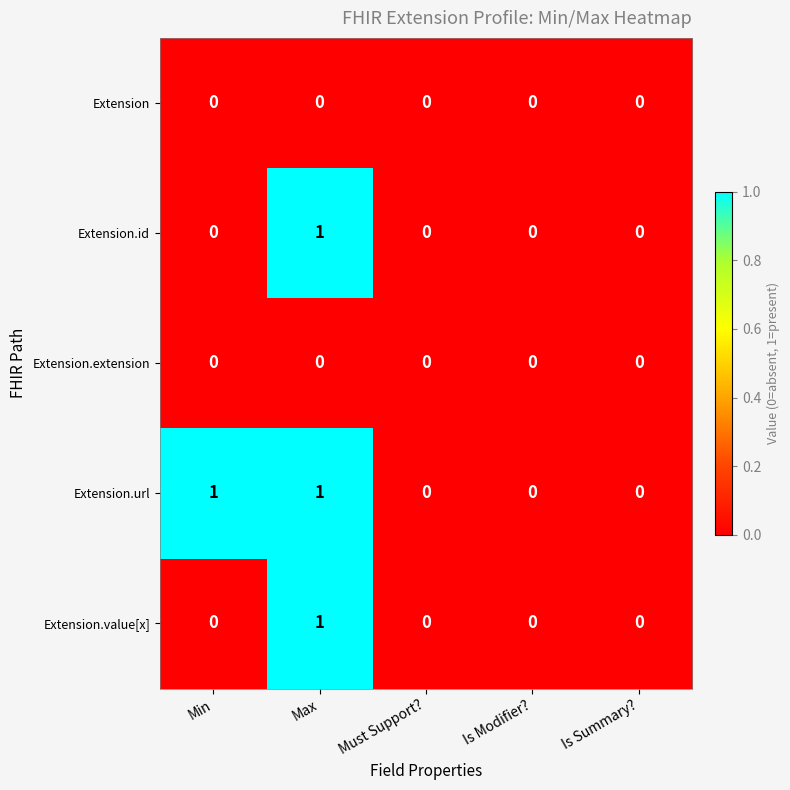

How many Extension.url values are between 0 and 1?

5